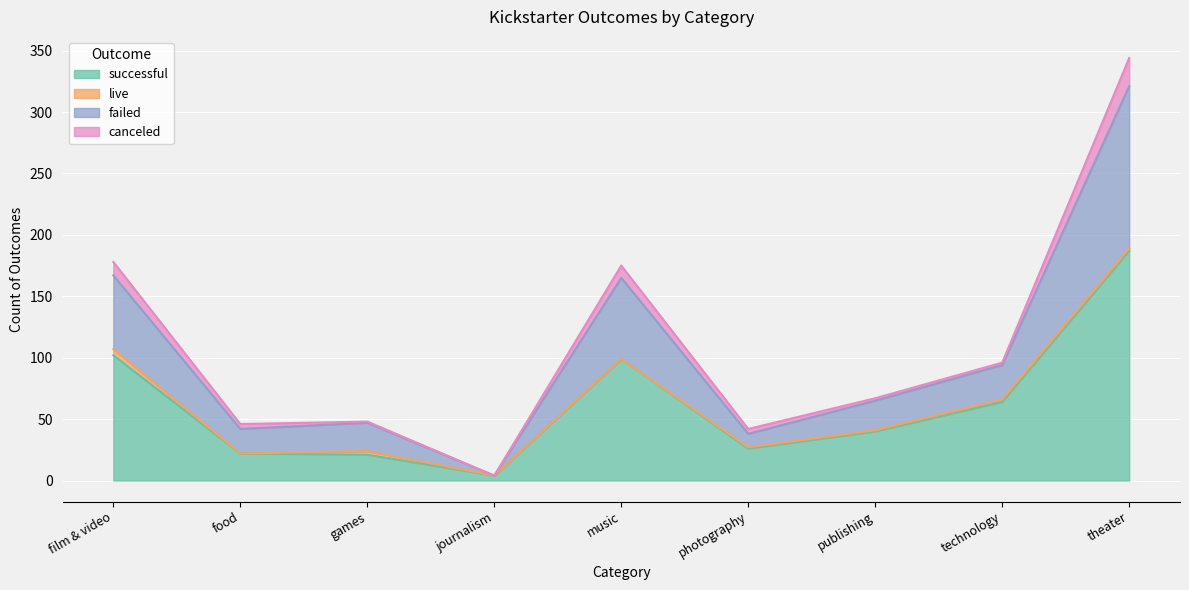

At which label does successful reach its peak?

theater